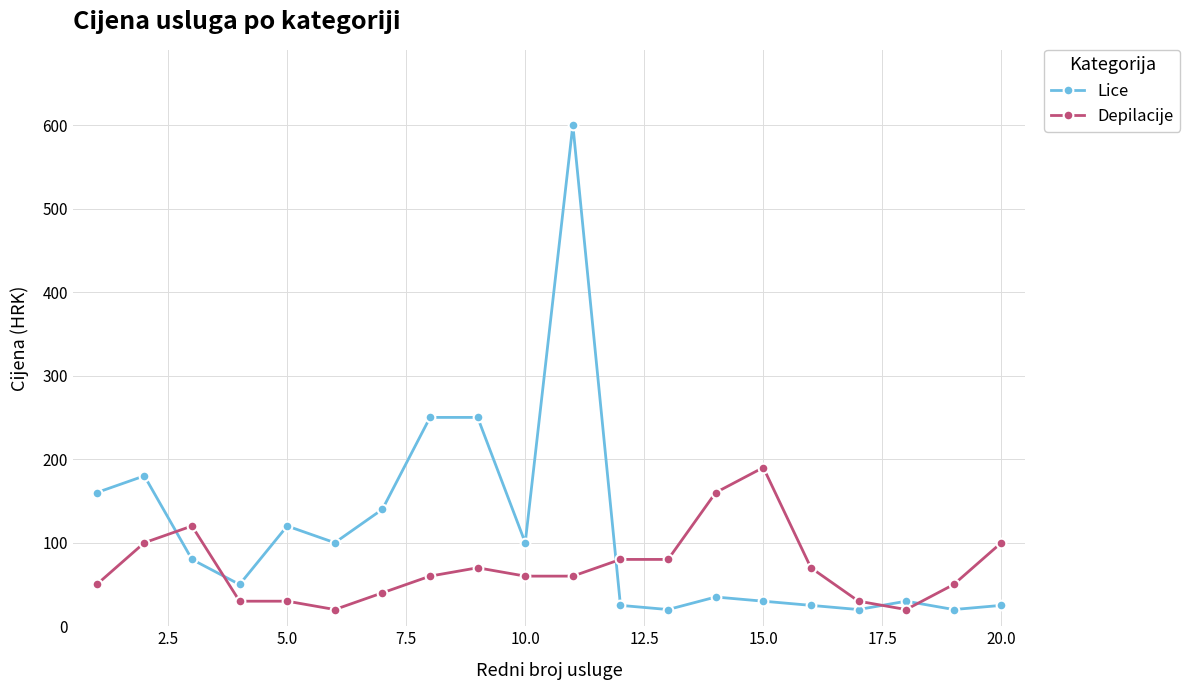

Reading right to left, transcribe all the data shown in this chart.

Lice: 25	20	30	20	25	30	35	20	25	600	100	250	250	140	100	120	50	80	180	160
Depilacije: 100	50	20	30	70	190	160	80	80	60	60	70	60	40	20	30	30	120	100	50